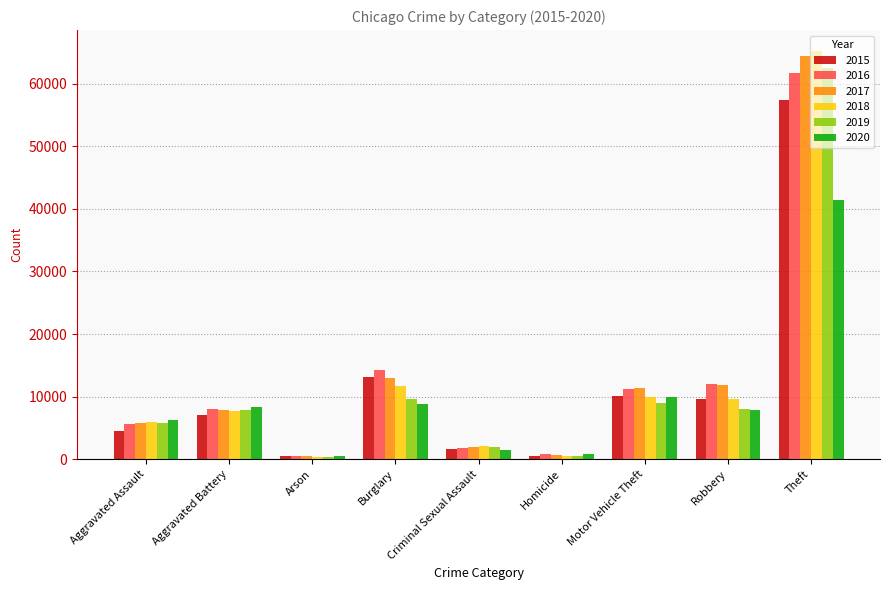

The value of 2020 at Aggravated Assault is 6265. True or false?

True